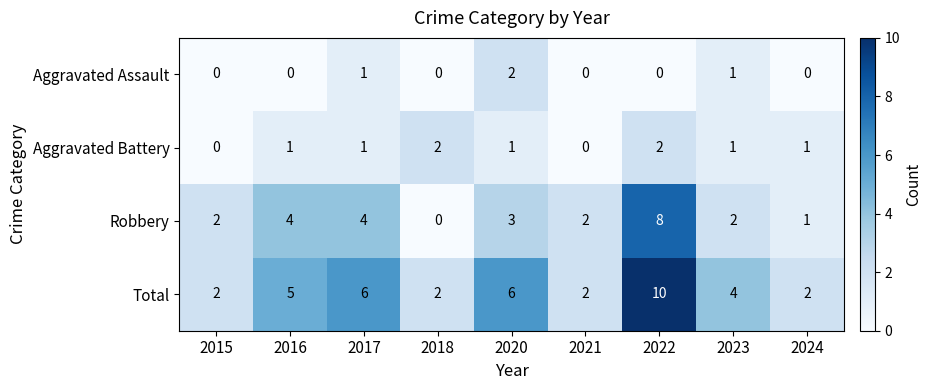

Which series changed the most between 2015 and 2017?

Total